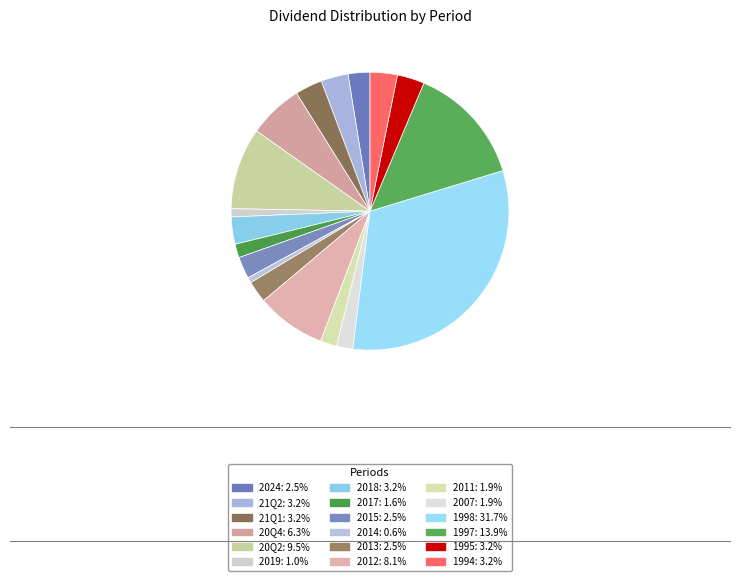

To the nearest percent, what percentage of the pie is 2015?

3%